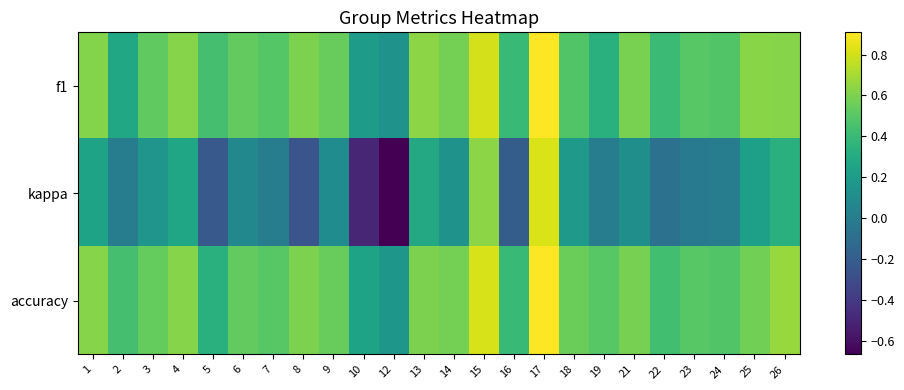

Which has a higher value, 16 or 8?

8